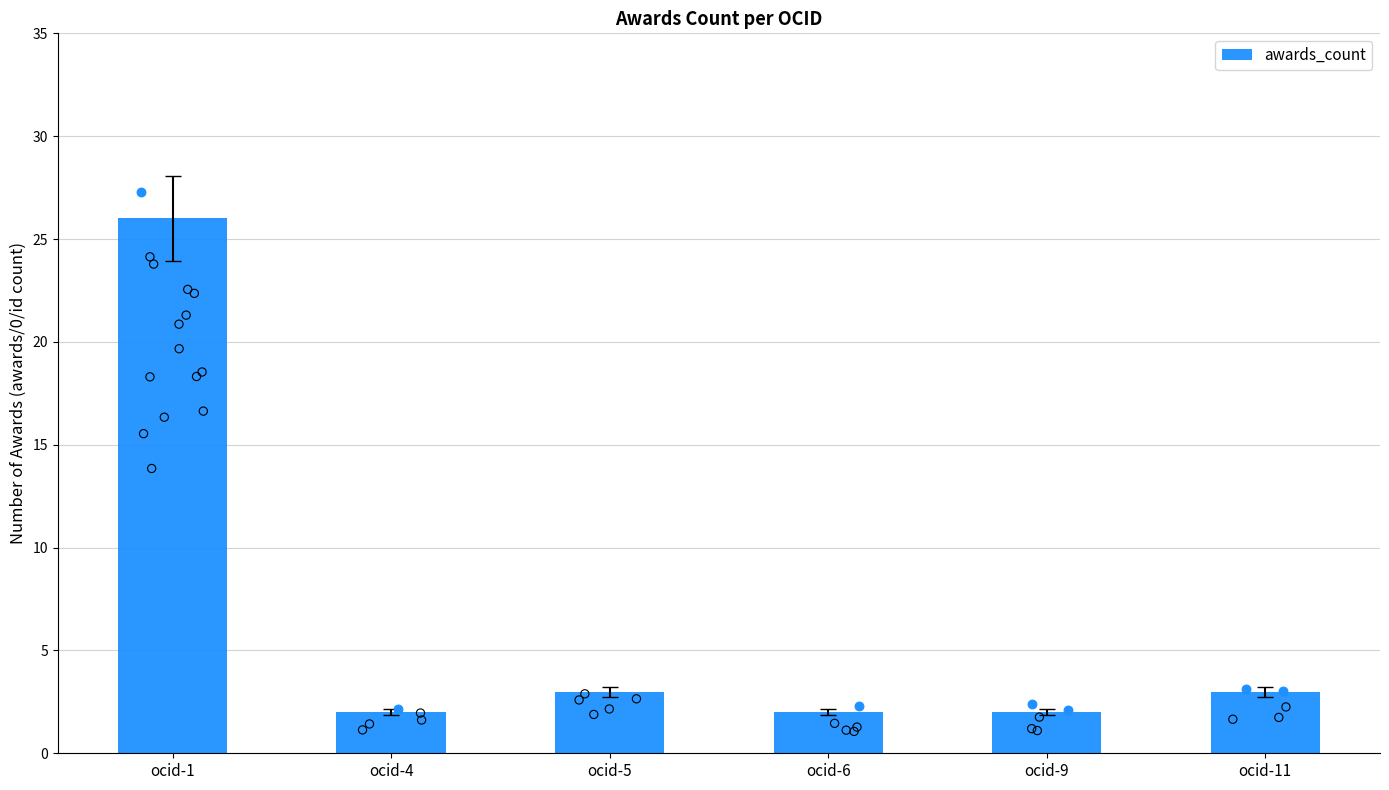

What is the change in value from ocid-4 to ocid-11?

+1